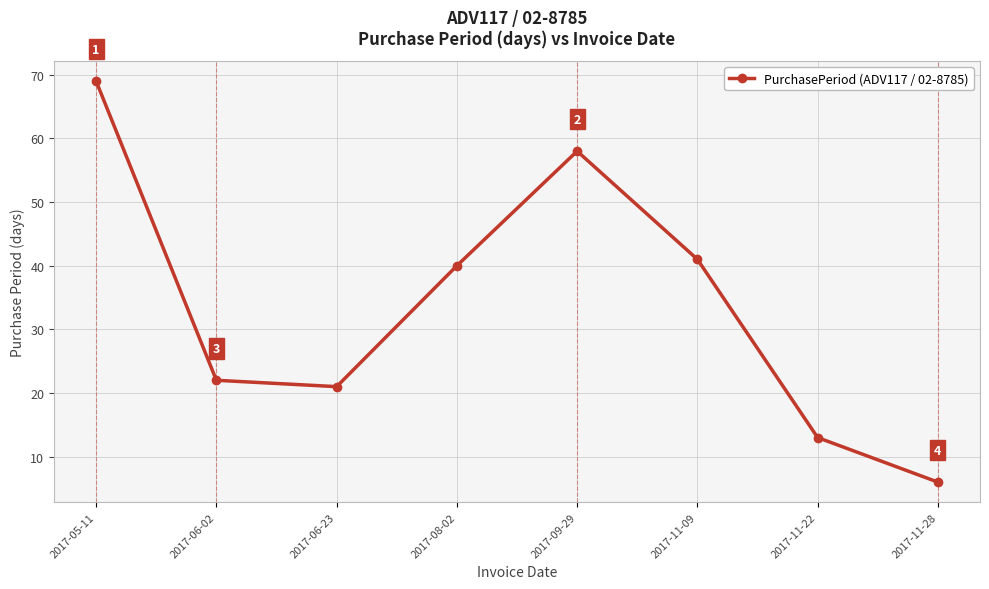

What is the sum of the values at 2017-11-09 and 2017-11-22?

54